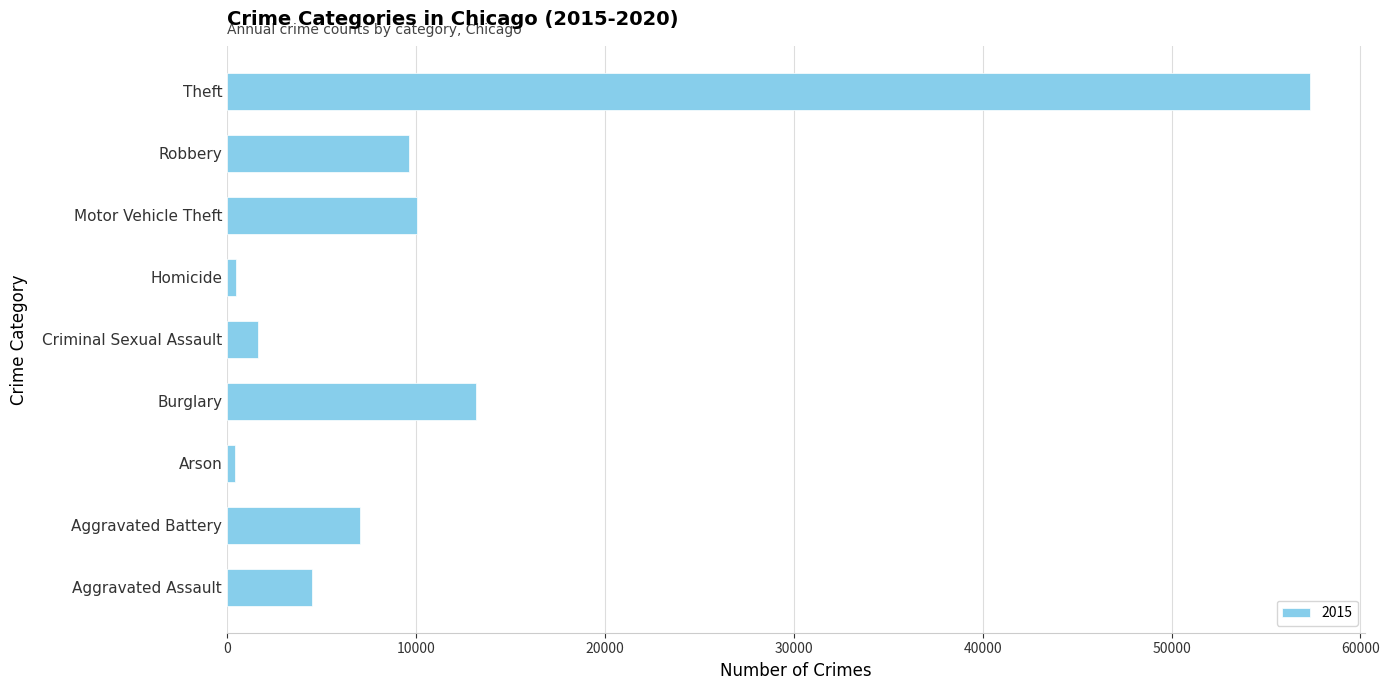

At which label is the value closest to 28899?

Burglary